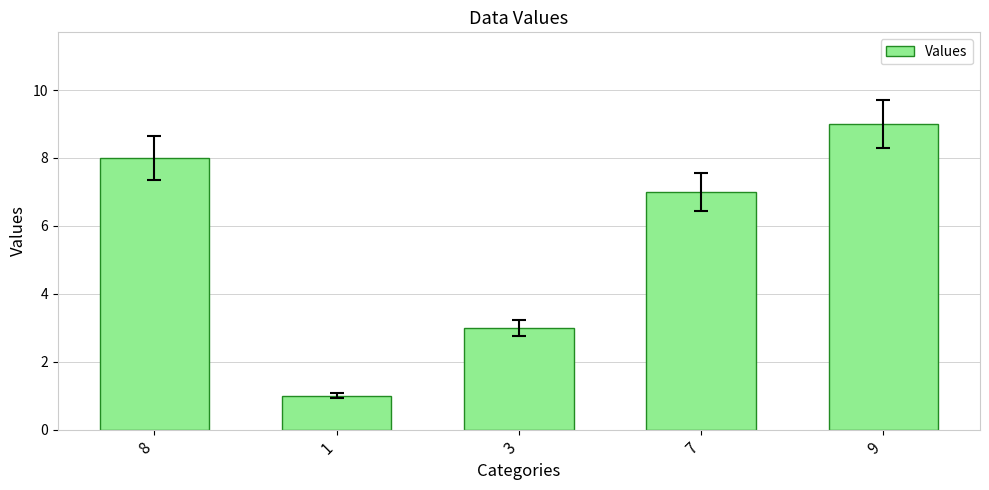

What is the label of the 5th bar from the left?

9